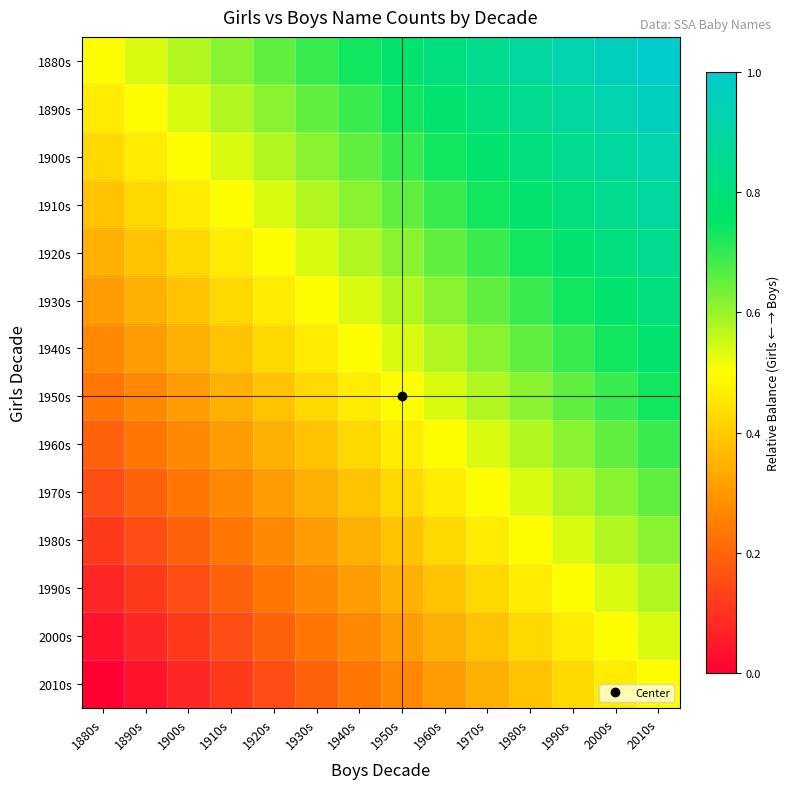

Reading left to right, list all the values displayed in this chart.

1880s: 1880s=0.5	1890s=0.5	1900s=0.6	1910s=0.6	1920s=0.7	1930s=0.7	1940s=0.7	1950s=0.8	1960s=0.8	1970s=0.8	1980s=0.9	1990s=0.9	2000s=1.0	2010s=1.0
1890s: 1880s=0.5	1890s=0.5	1900s=0.5	1910s=0.6	1920s=0.6	1930s=0.7	1940s=0.7	1950s=0.7	1960s=0.8	1970s=0.8	1980s=0.8	1990s=0.9	2000s=0.9	2010s=1.0
1900s: 1880s=0.4	1890s=0.5	1900s=0.5	1910s=0.5	1920s=0.6	1930s=0.6	1940s=0.7	1950s=0.7	1960s=0.7	1970s=0.8	1980s=0.8	1990s=0.8	2000s=0.9	2010s=0.9
1910s: 1880s=0.4	1890s=0.4	1900s=0.5	1910s=0.5	1920s=0.5	1930s=0.6	1940s=0.6	1950s=0.7	1960s=0.7	1970s=0.7	1980s=0.8	1990s=0.8	2000s=0.8	2010s=0.9
1920s: 1880s=0.3	1890s=0.4	1900s=0.4	1910s=0.5	1920s=0.5	1930s=0.5	1940s=0.6	1950s=0.6	1960s=0.7	1970s=0.7	1980s=0.7	1990s=0.8	2000s=0.8	2010s=0.8
1930s: 1880s=0.3	1890s=0.3	1900s=0.4	1910s=0.4	1920s=0.5	1930s=0.5	1940s=0.5	1950s=0.6	1960s=0.6	1970s=0.7	1980s=0.7	1990s=0.7	2000s=0.8	2010s=0.8
1940s: 1880s=0.3	1890s=0.3	1900s=0.3	1910s=0.4	1920s=0.4	1930s=0.5	1940s=0.5	1950s=0.5	1960s=0.6	1970s=0.6	1980s=0.7	1990s=0.7	2000s=0.7	2010s=0.8
1950s: 1880s=0.2	1890s=0.3	1900s=0.3	1910s=0.3	1920s=0.4	1930s=0.4	1940s=0.5	1950s=0.5	1960s=0.5	1970s=0.6	1980s=0.6	1990s=0.7	2000s=0.7	2010s=0.7
1960s: 1880s=0.2	1890s=0.2	1900s=0.3	1910s=0.3	1920s=0.3	1930s=0.4	1940s=0.4	1950s=0.5	1960s=0.5	1970s=0.5	1980s=0.6	1990s=0.6	2000s=0.7	2010s=0.7
1970s: 1880s=0.2	1890s=0.2	1900s=0.2	1910s=0.3	1920s=0.3	1930s=0.3	1940s=0.4	1950s=0.4	1960s=0.5	1970s=0.5	1980s=0.5	1990s=0.6	2000s=0.6	2010s=0.7
1980s: 1880s=0.1	1890s=0.2	1900s=0.2	1910s=0.2	1920s=0.3	1930s=0.3	1940s=0.3	1950s=0.4	1960s=0.4	1970s=0.5	1980s=0.5	1990s=0.5	2000s=0.6	2010s=0.6
1990s: 1880s=0.1	1890s=0.1	1900s=0.2	1910s=0.2	1920s=0.2	1930s=0.3	1940s=0.3	1950s=0.3	1960s=0.4	1970s=0.4	1980s=0.5	1990s=0.5	2000s=0.5	2010s=0.6
2000s: 1880s=0.0	1890s=0.1	1900s=0.1	1910s=0.2	1920s=0.2	1930s=0.2	1940s=0.3	1950s=0.3	1960s=0.3	1970s=0.4	1980s=0.4	1990s=0.5	2000s=0.5	2010s=0.5
2010s: 1880s=0.0	1890s=0.0	1900s=0.1	1910s=0.1	1920s=0.2	1930s=0.2	1940s=0.2	1950s=0.3	1960s=0.3	1970s=0.3	1980s=0.4	1990s=0.4	2000s=0.5	2010s=0.5